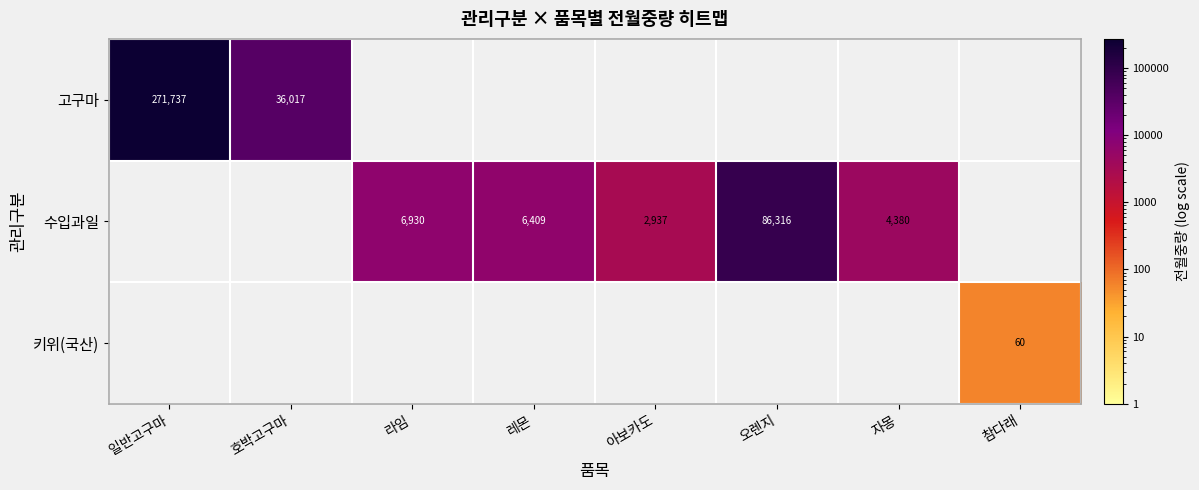

True or false: 수입과일 has a value of 6930 at 라임.

True